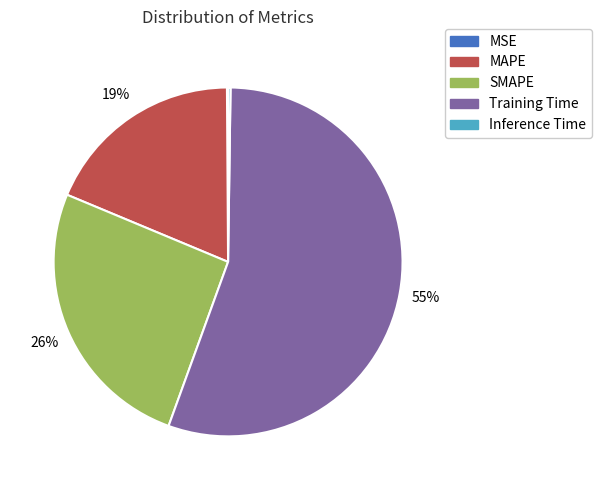

To the nearest percent, what percentage of the pie is Training Time?

55%